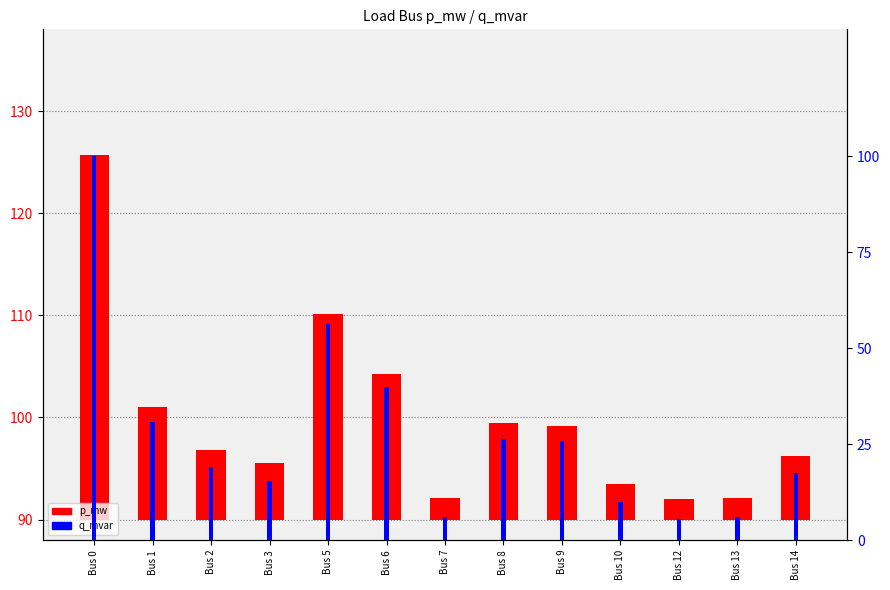

Where does the p_mw series first go above 6?

Bus 0